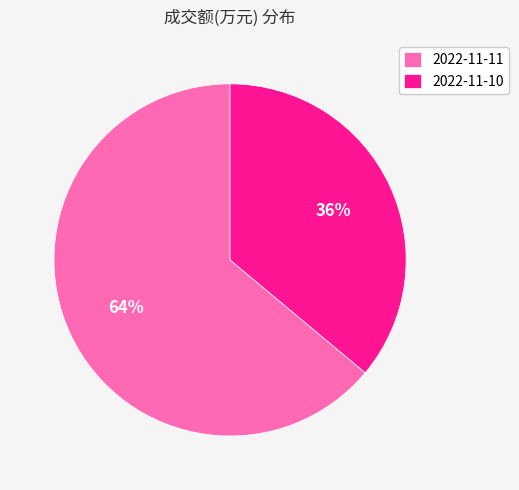

Combined, do 2022-11-10 and 2022-11-11 account for over 50%?

Yes